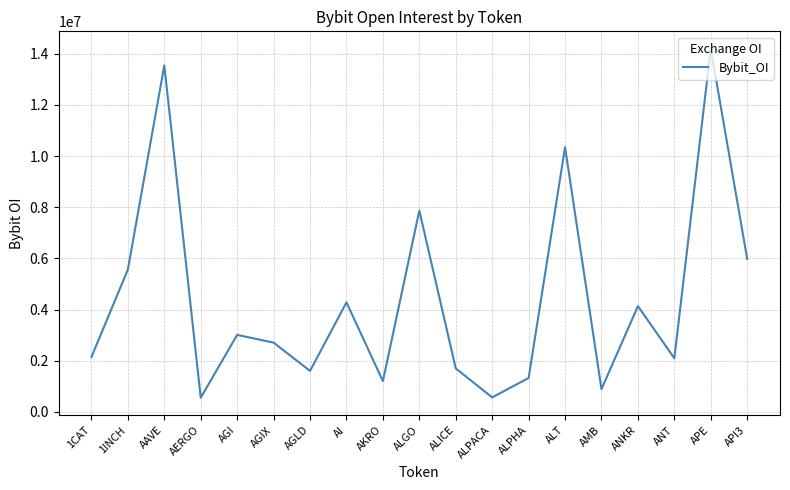

At which label is the value closest to 7374081?

ALGO